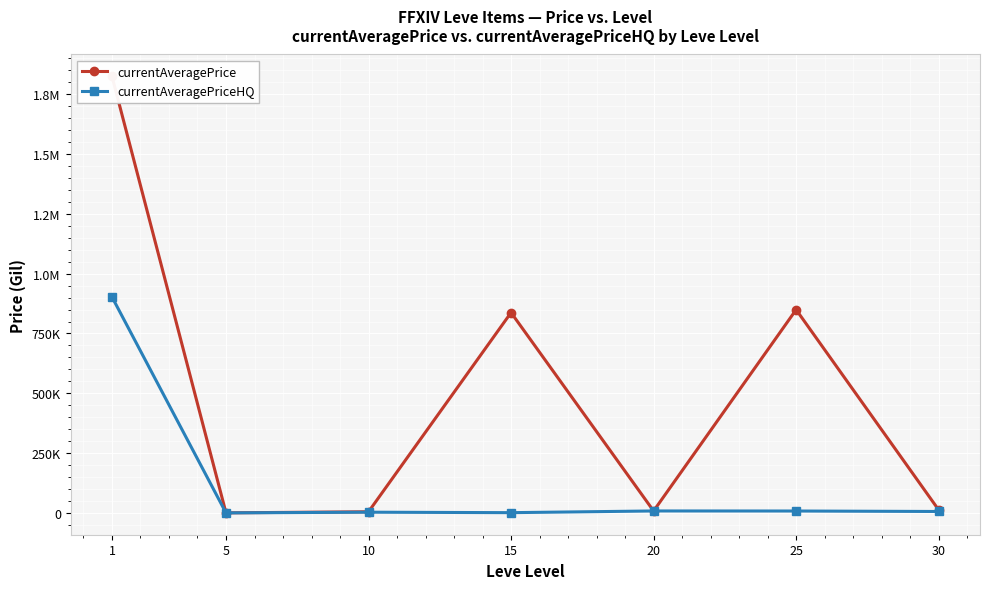

At which label does currentAveragePrice first exceed 14143?

1